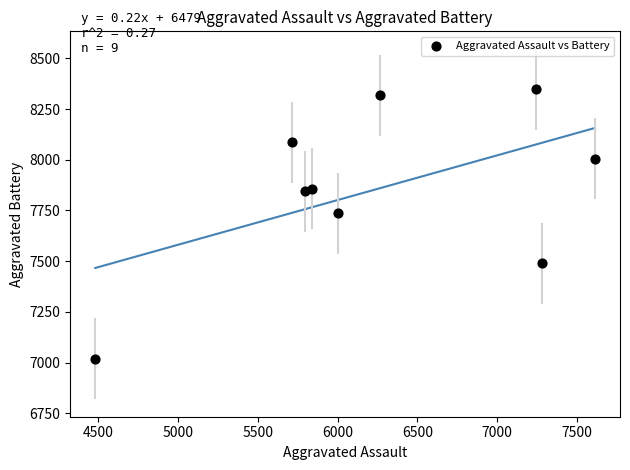

What Y value in the scatter plot is closest to 7683?

7735